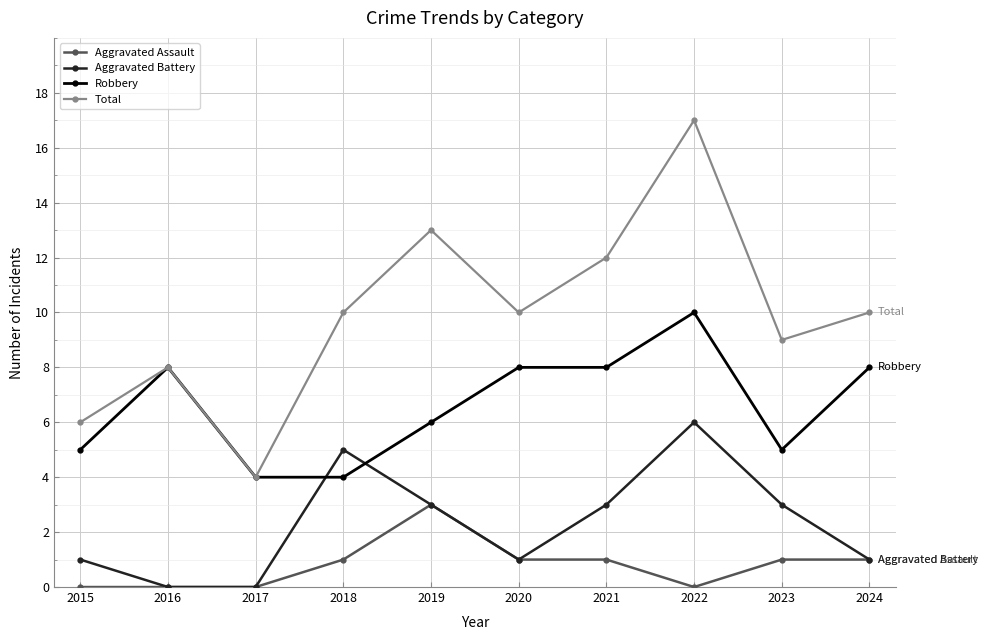

Reading right to left, extract all data points from this chart.

Aggravated Assault: 2024=1	2023=1	2022=0	2021=1	2020=1	2019=3	2018=1	2017=0	2016=0	2015=0
Aggravated Battery: 2024=1	2023=3	2022=6	2021=3	2020=1	2019=3	2018=5	2017=0	2016=0	2015=1
Robbery: 2024=8	2023=5	2022=10	2021=8	2020=8	2019=6	2018=4	2017=4	2016=8	2015=5
Total: 2024=10	2023=9	2022=17	2021=12	2020=10	2019=13	2018=10	2017=4	2016=8	2015=6